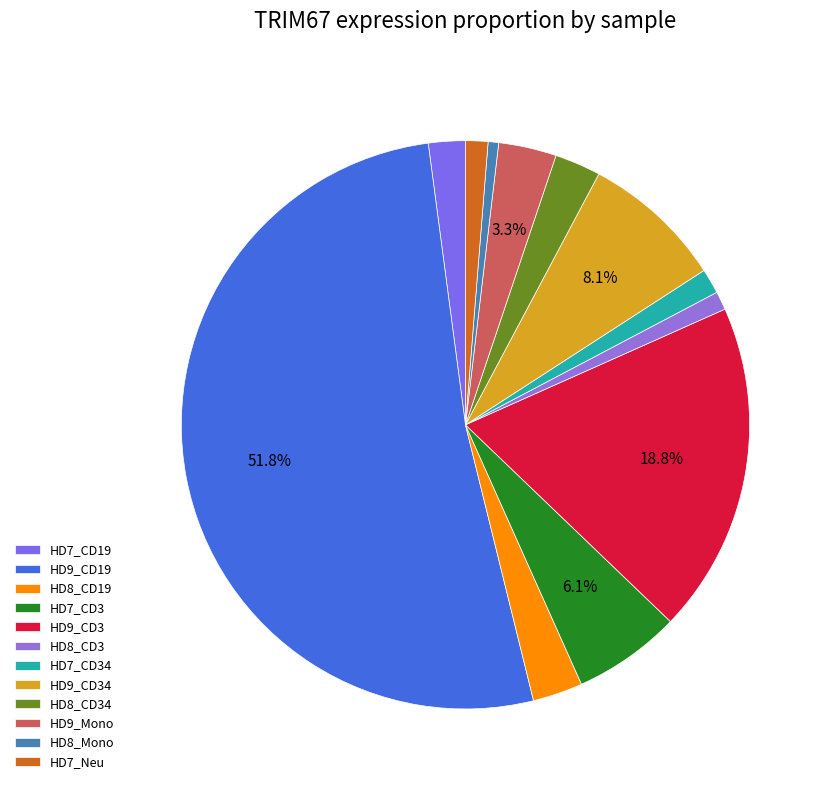

Which category accounts for the majority?

HD9_CD19